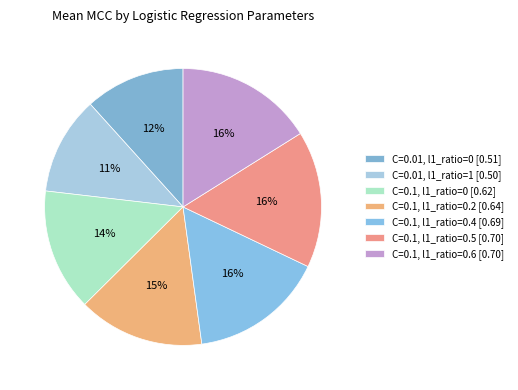

How many segments does this pie chart have?

7